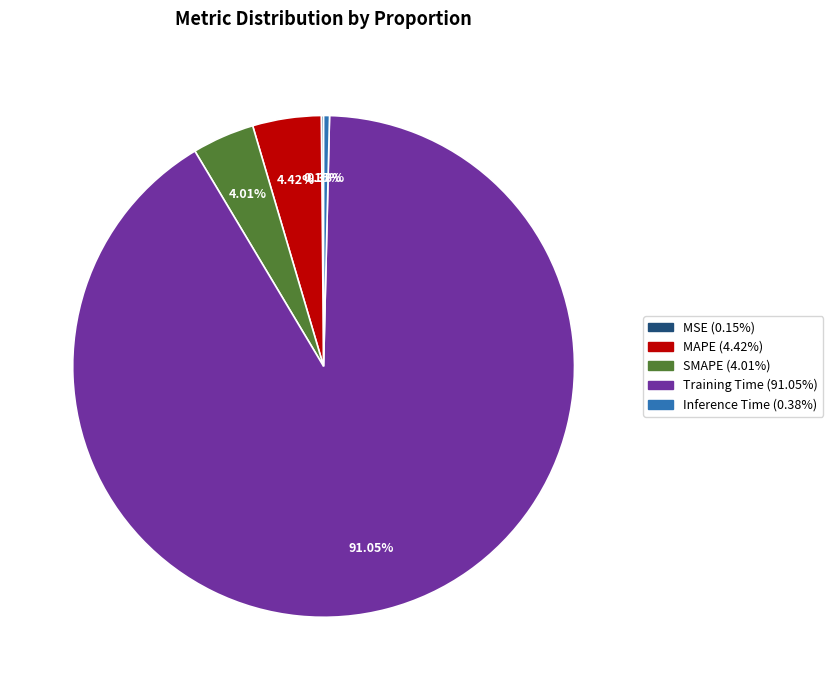

Which category has the biggest portion of the pie?

Training Time